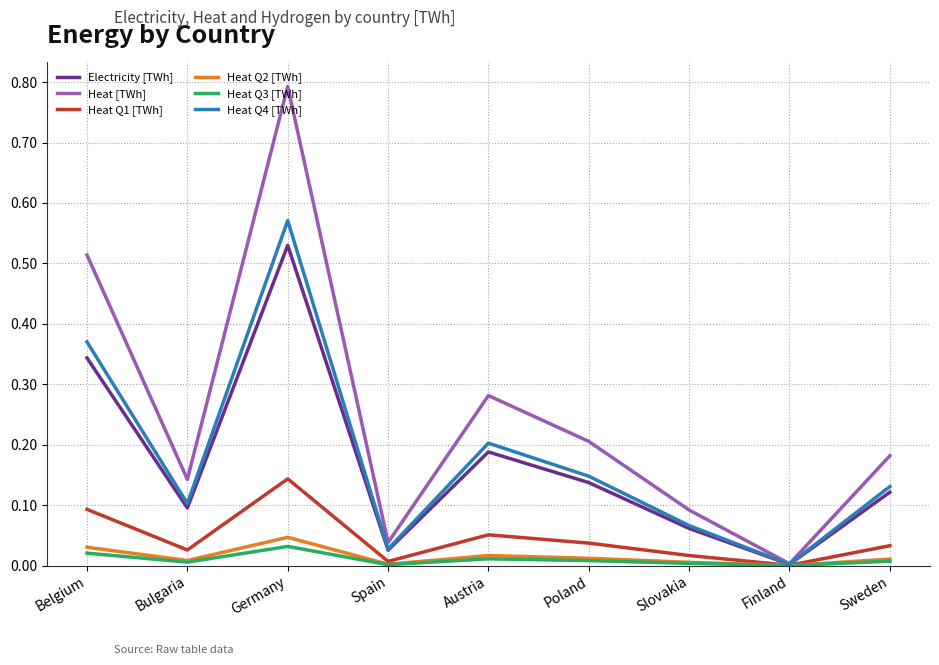

What position from the left is Belgium?

1